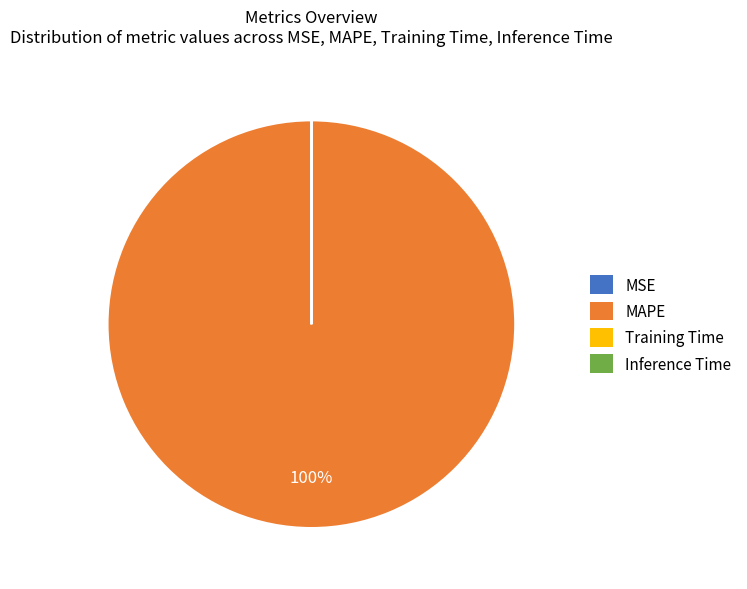

To the nearest percent, what is the difference between the largest and smallest slice percentages?

100%